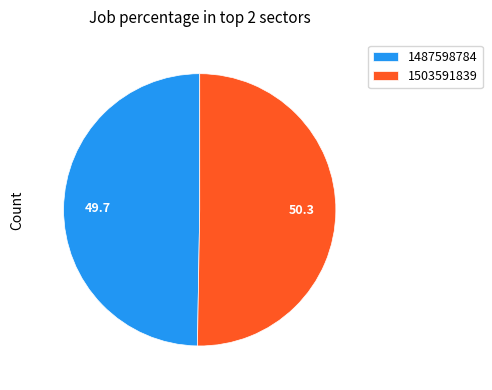

How many slices are in this pie chart?

2